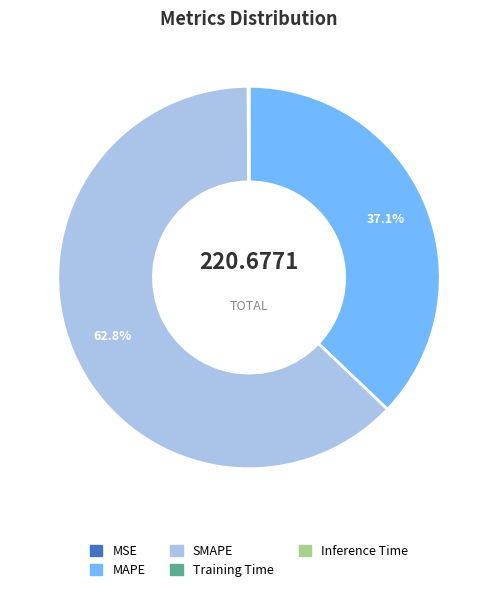

Between SMAPE and MAPE, which is larger?

SMAPE